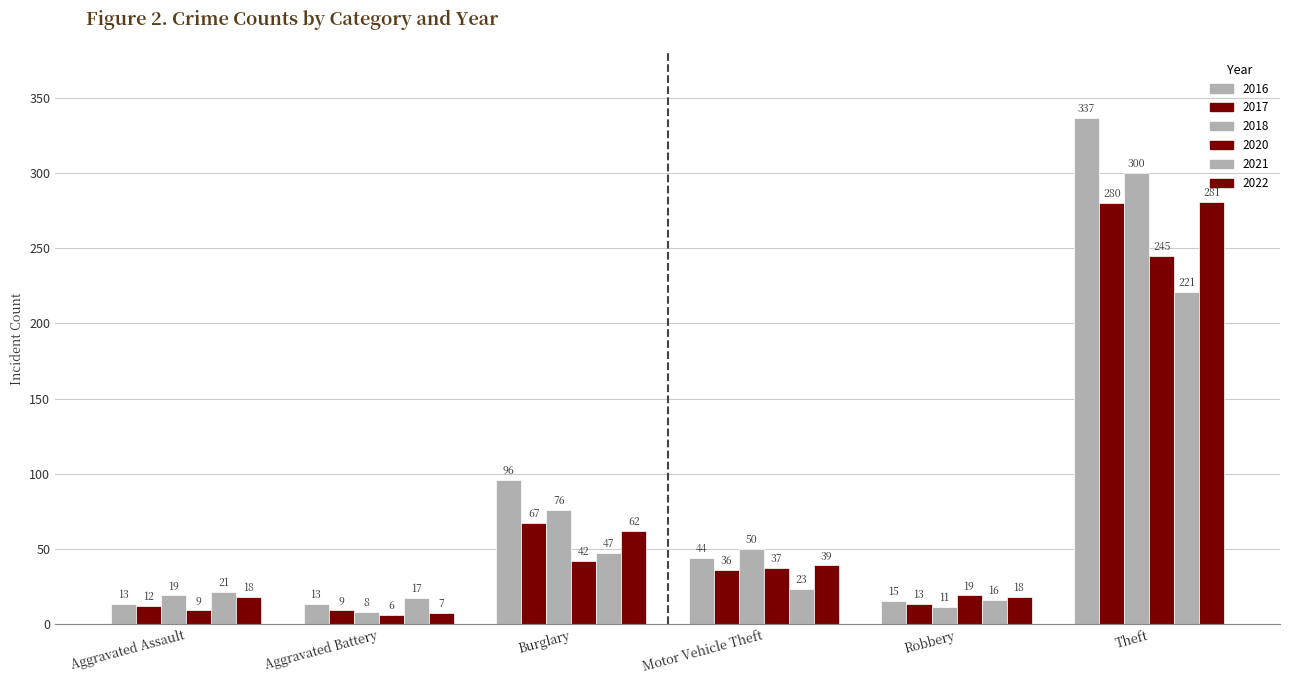

Count the number of data series in this chart.

6